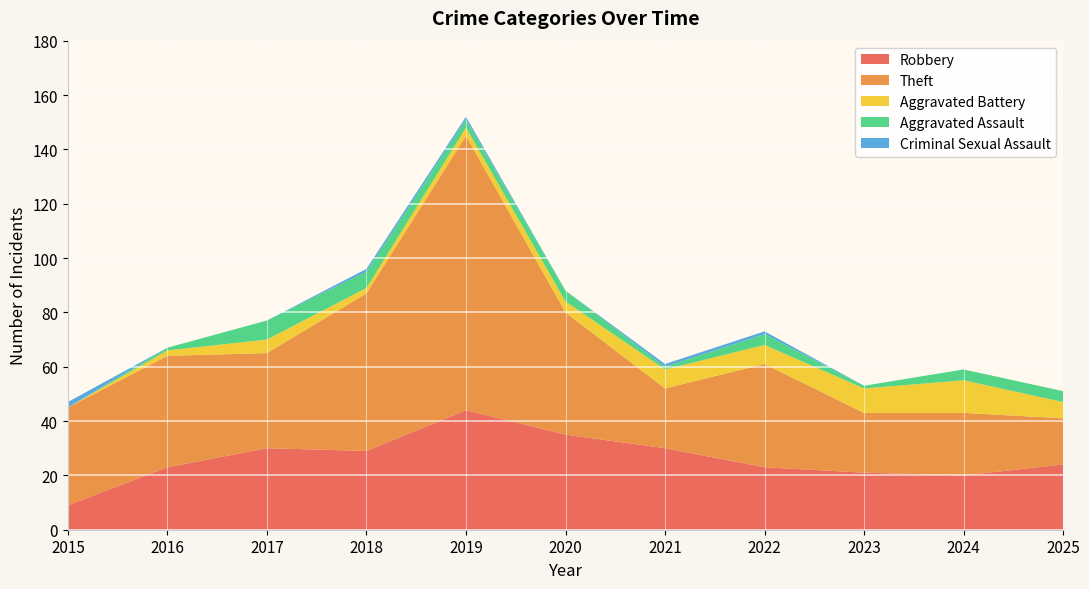

Reading left to right, what are all the values shown in this chart?

Robbery: 9	23	30	29	44	35	30	23	21	20	24
Theft: 36	41	35	58	101	45	22	38	22	23	17
Aggravated Battery: 0	2	5	2	3	4	7	7	9	12	6
Aggravated Assault: 0	1	7	6	3	4	1	4	1	4	4
Criminal Sexual Assault: 2	0	0	1	1	0	1	1	0	0	0